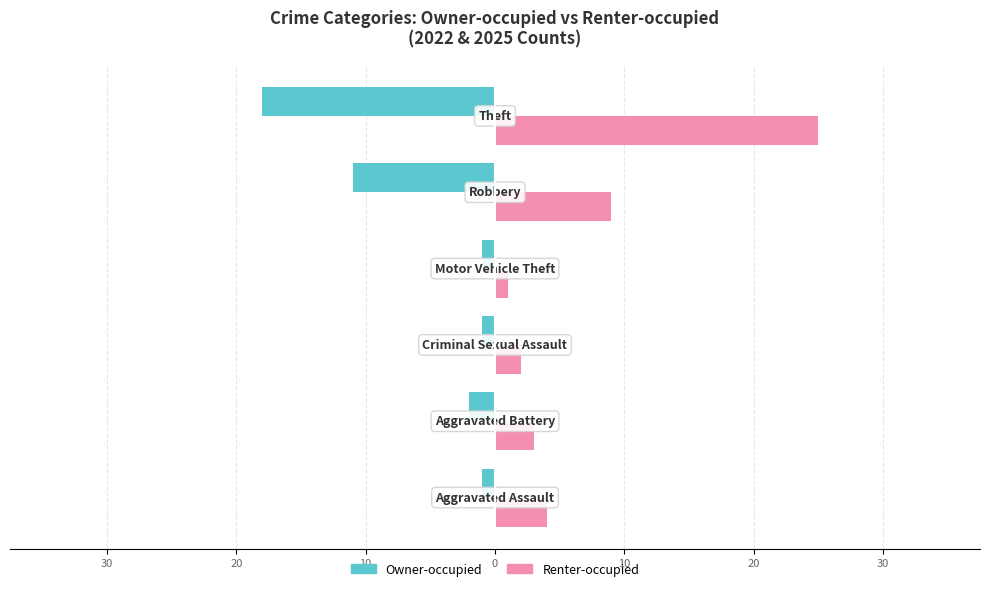

What are all the series names shown in the legend?

Owner-occupied, Renter-occupied